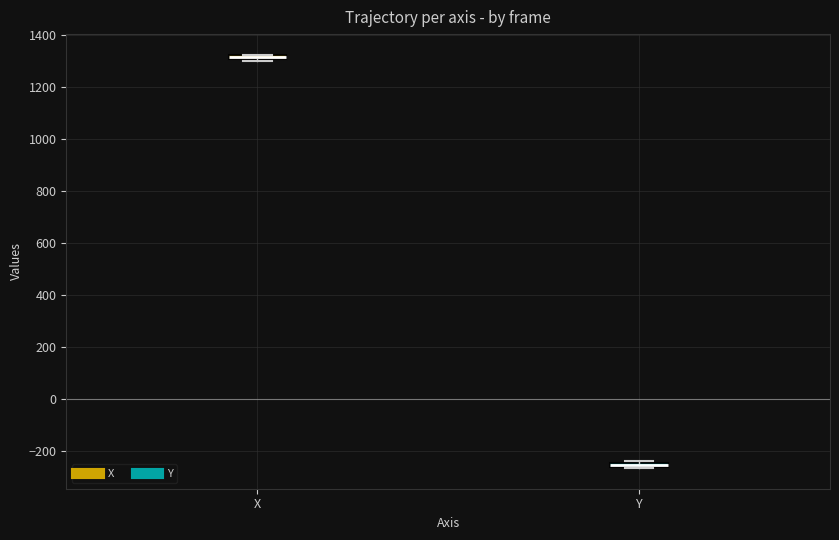

Where is the lower edge of the box for Y on the y-axis? The values are not printed on the chart, so give them approximately, as read against the axis.

-260